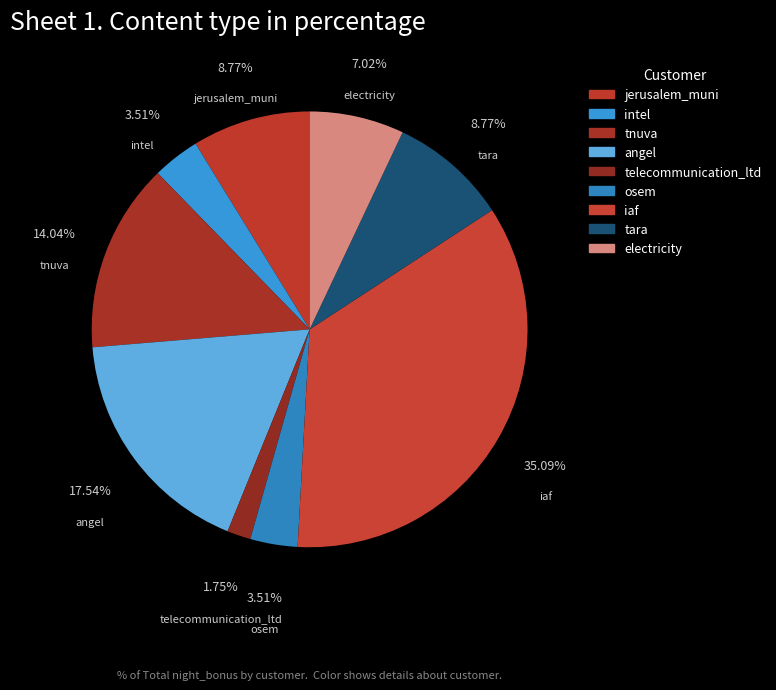

Count the number of slices in the pie.

9